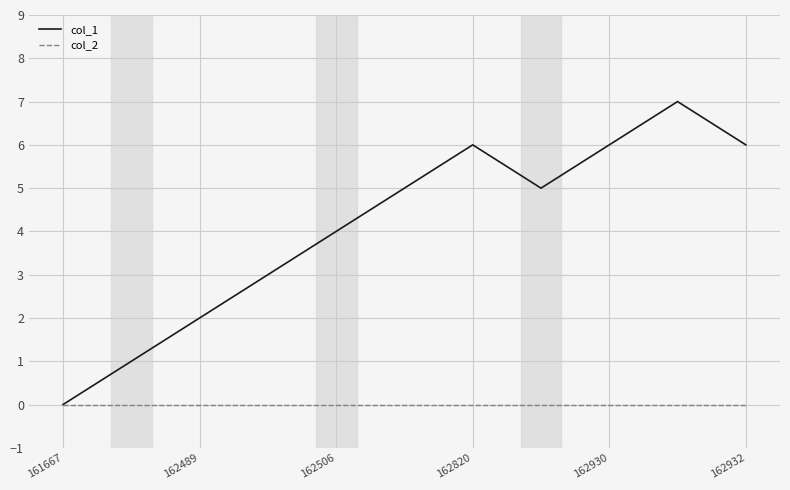

List the series in order of their peak value, lowest first.

col_2, col_1